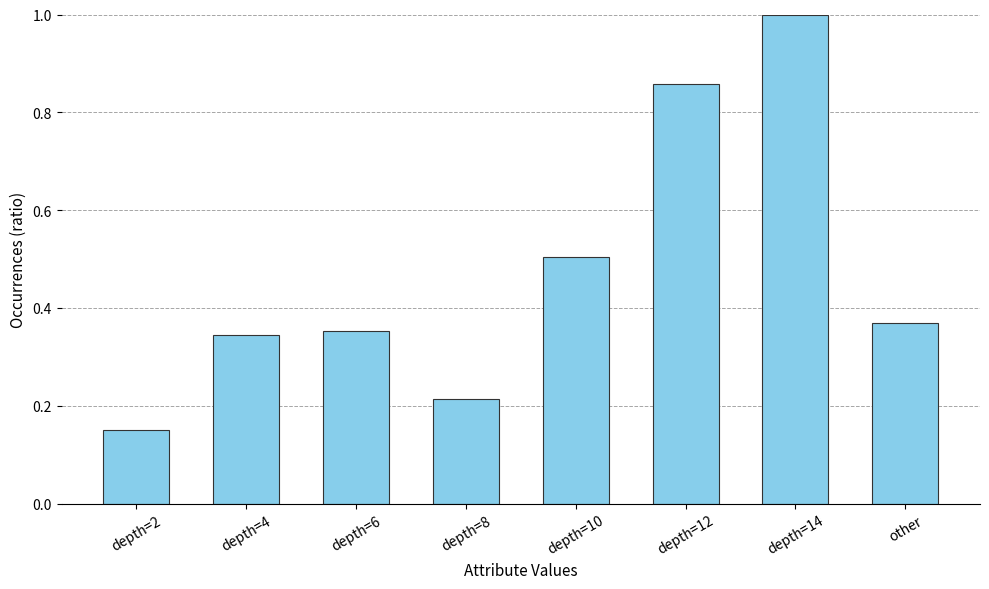

How many series are shown in this chart?

1